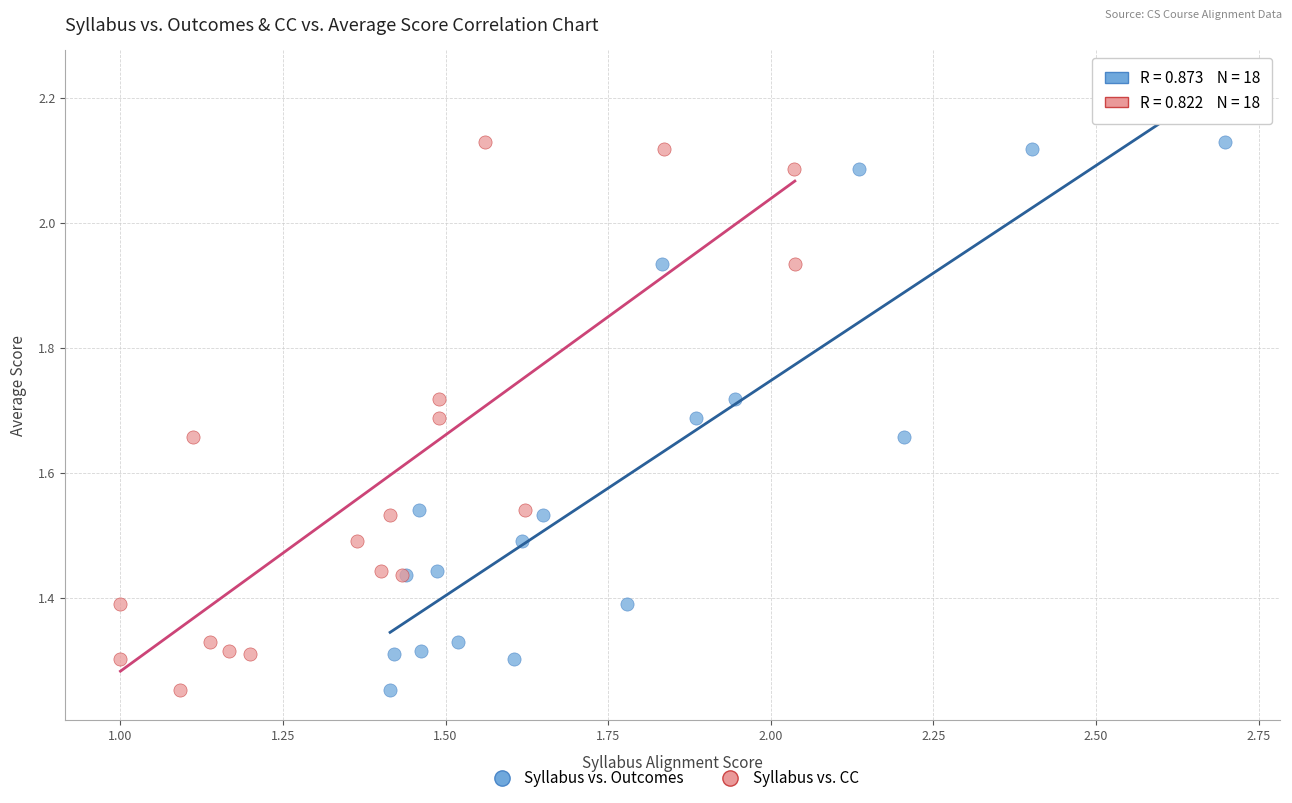

What are all the series names shown in the legend?

Syllabus vs. Outcomes, Syllabus vs. CC